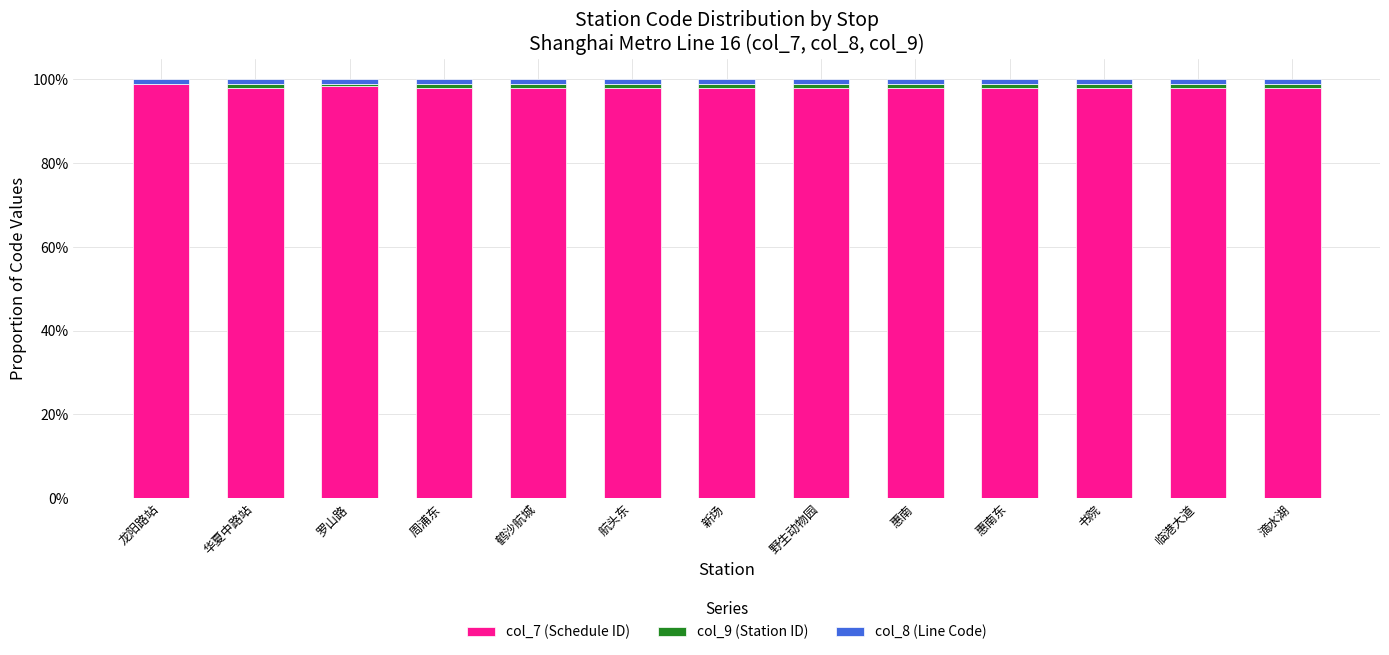

What value does the col_7 (Schedule ID) series have at 滴水湖?

1.0